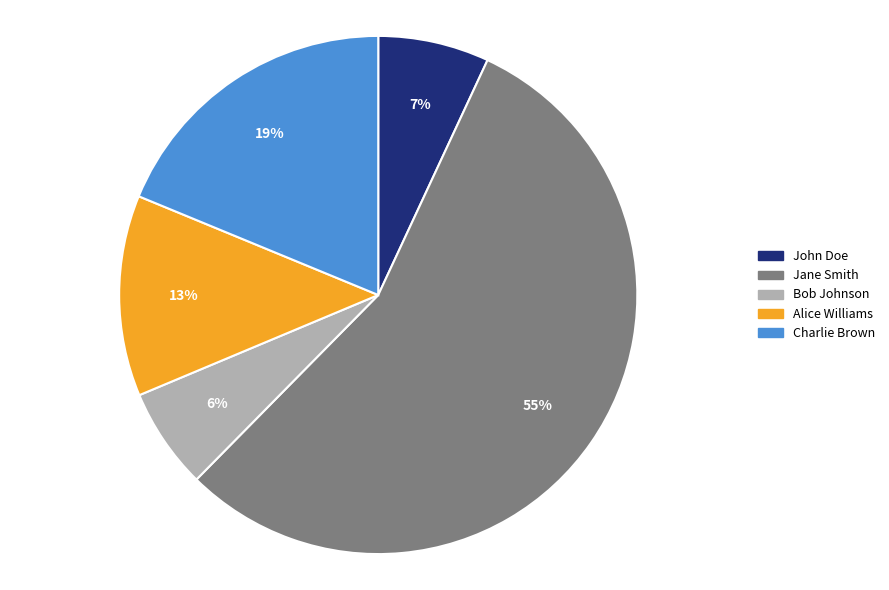

Is the sum of John Doe and Charlie Brown greater than half?

No